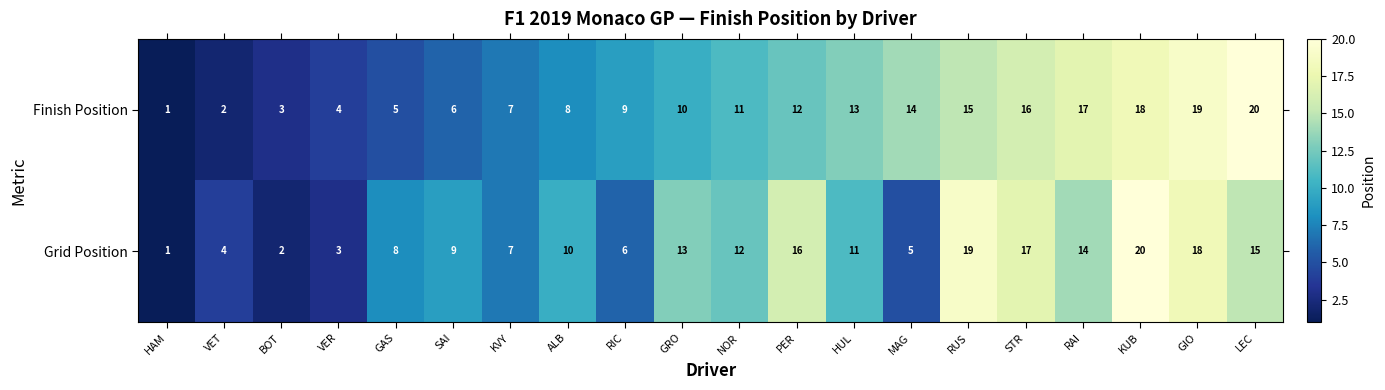

Is the value of Finish Position at STR greater than the value of Grid Position at VET?

Yes